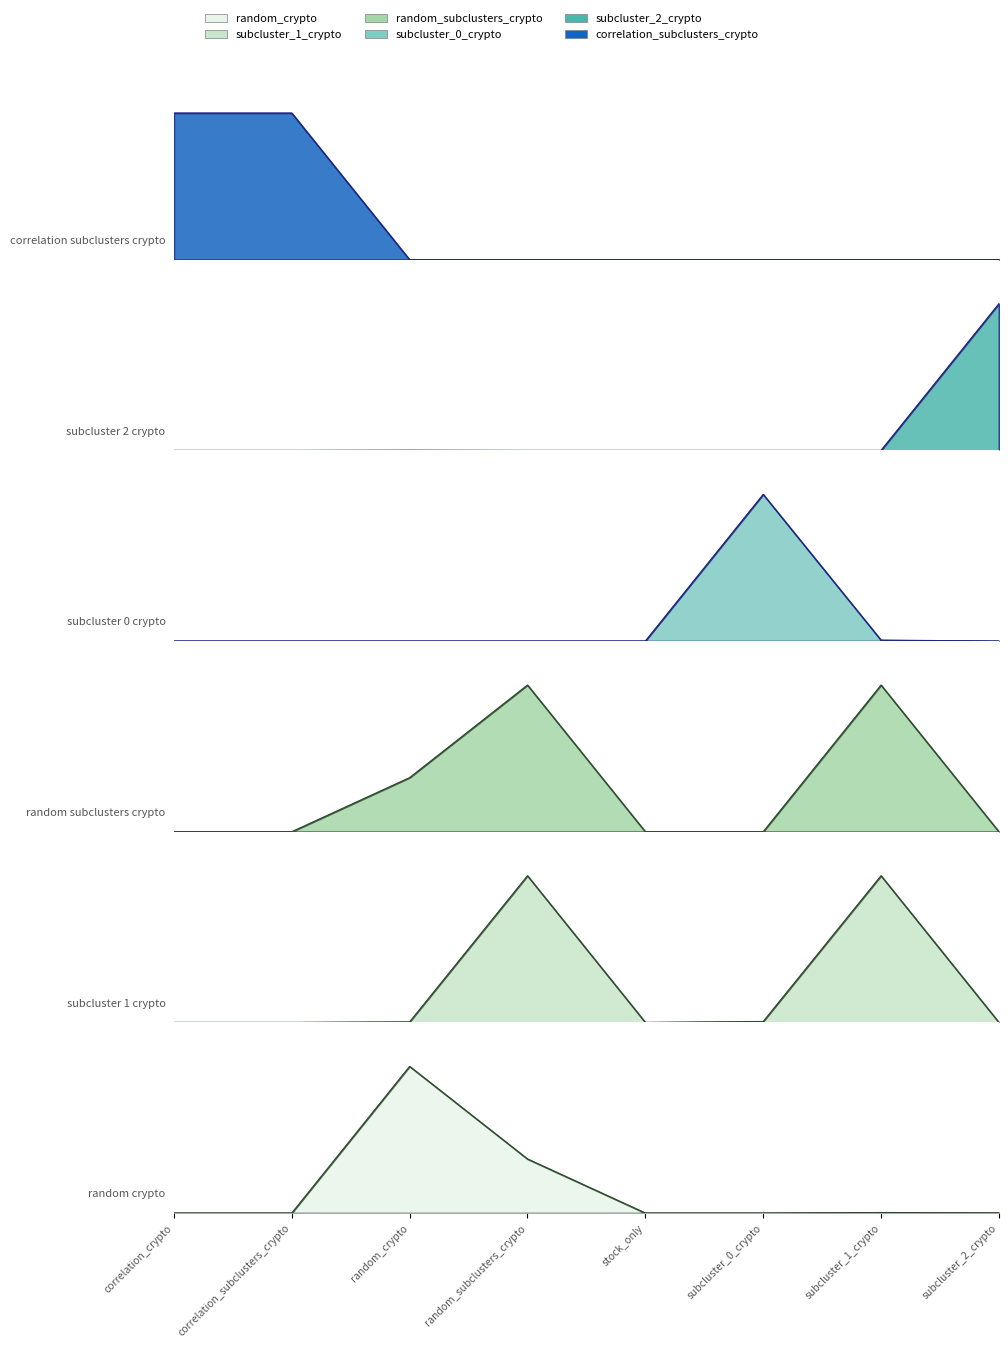

Is the value of correlation_subclusters_crypto at correlation_subclusters_crypto greater than the value of random_crypto at subcluster_1_crypto?

Yes